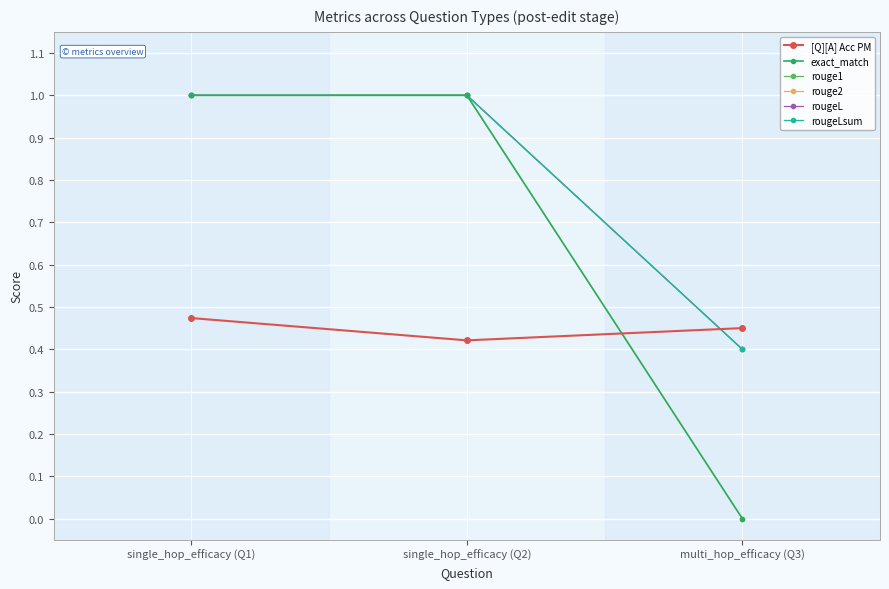

Which category has the lowest value across all series?

multi_hop_efficacy (Q3)